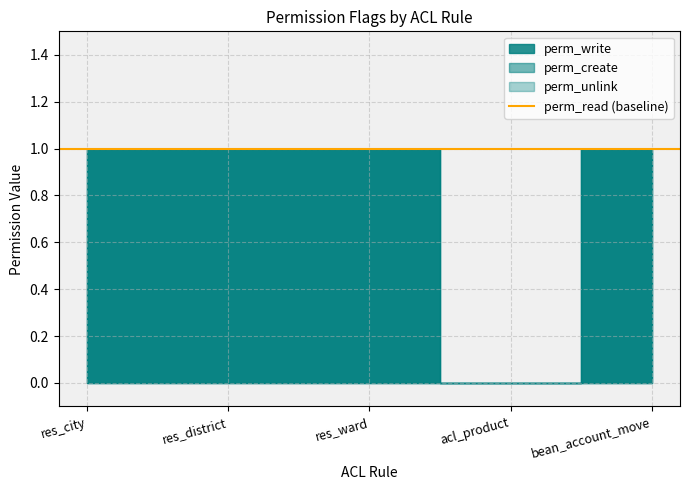

Reading right to left, extract all data points from this chart.

perm_write: 1	0	1	1	1
perm_create: 1	0	1	1	1
perm_unlink: 1	0	1	1	1